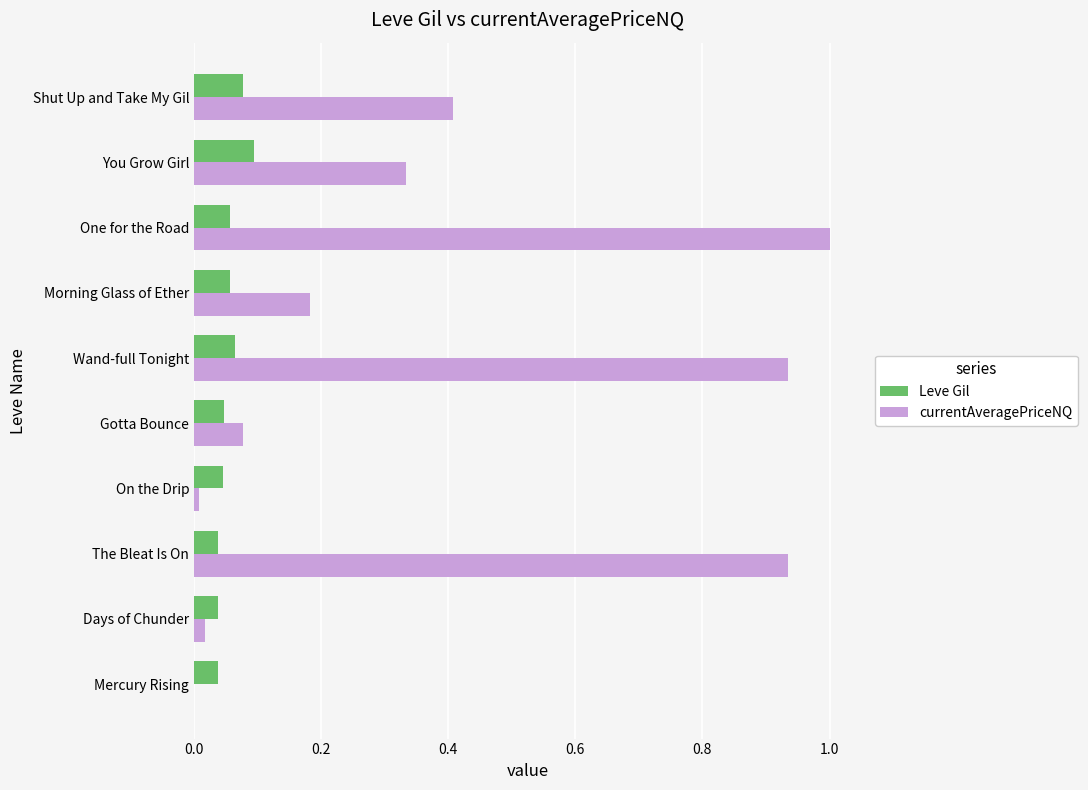

Between Gotta Bounce and You Grow Girl, which series saw the biggest shift?

currentAveragePriceNQ